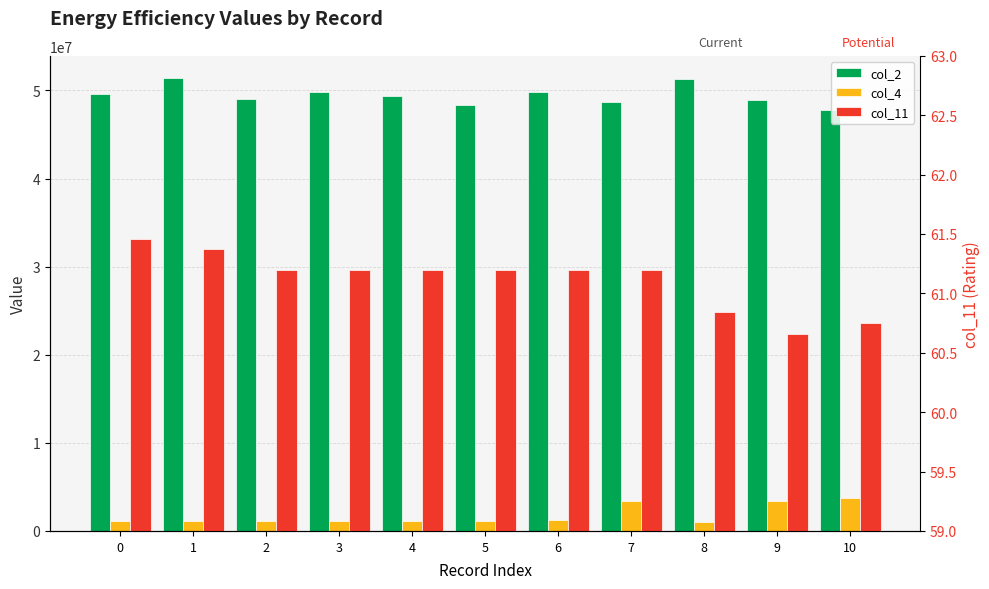

The value of col_4 at 1 is 1512606.5. True or false?

False